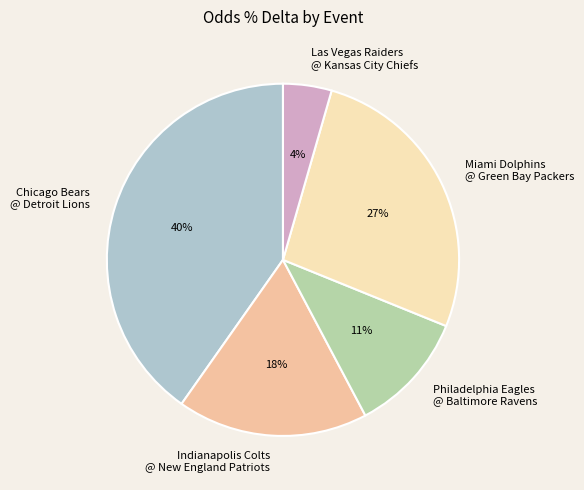

Rank the categories by value from lowest to highest.

Las Vegas Raiders @ Kansas City Chiefs, Philadelphia Eagles @ Baltimore Ravens, Indianapolis Colts @ New England Patriots, Miami Dolphins @ Green Bay Packers, Chicago Bears @ Detroit Lions